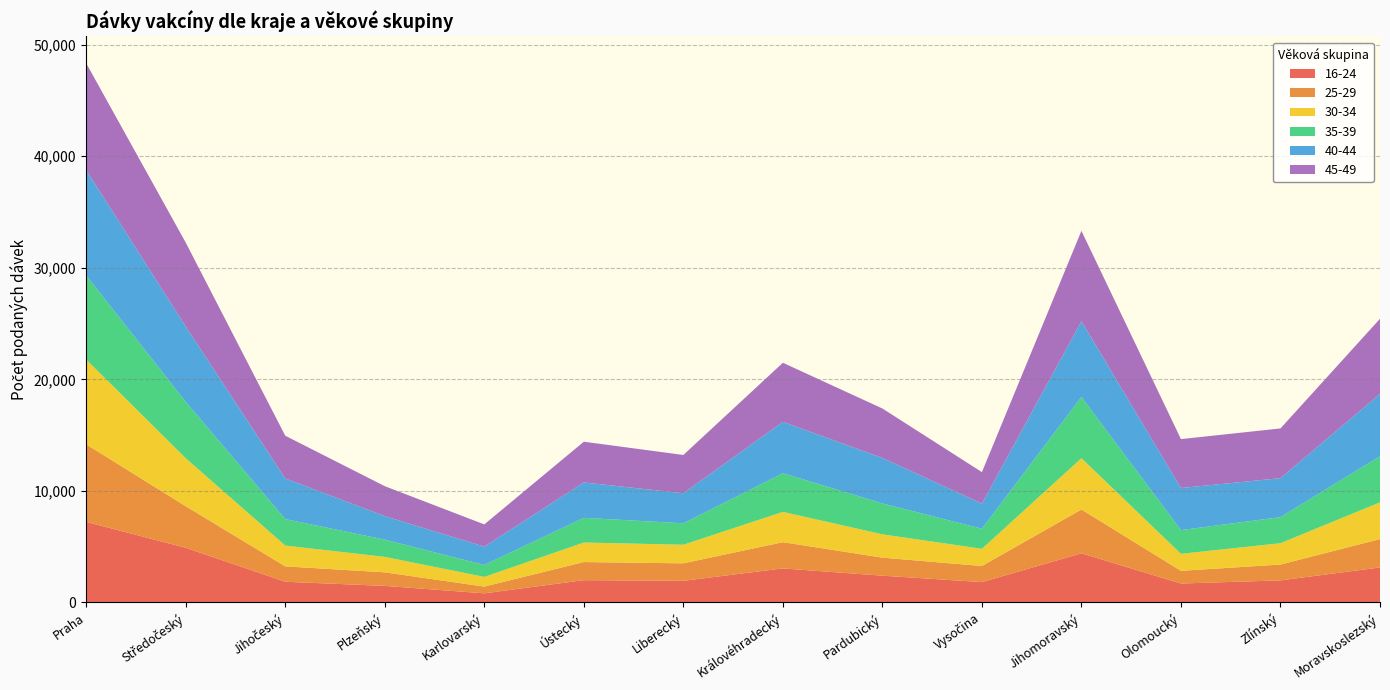

At which category does 45-49 reach its first local peak?

Ústecký